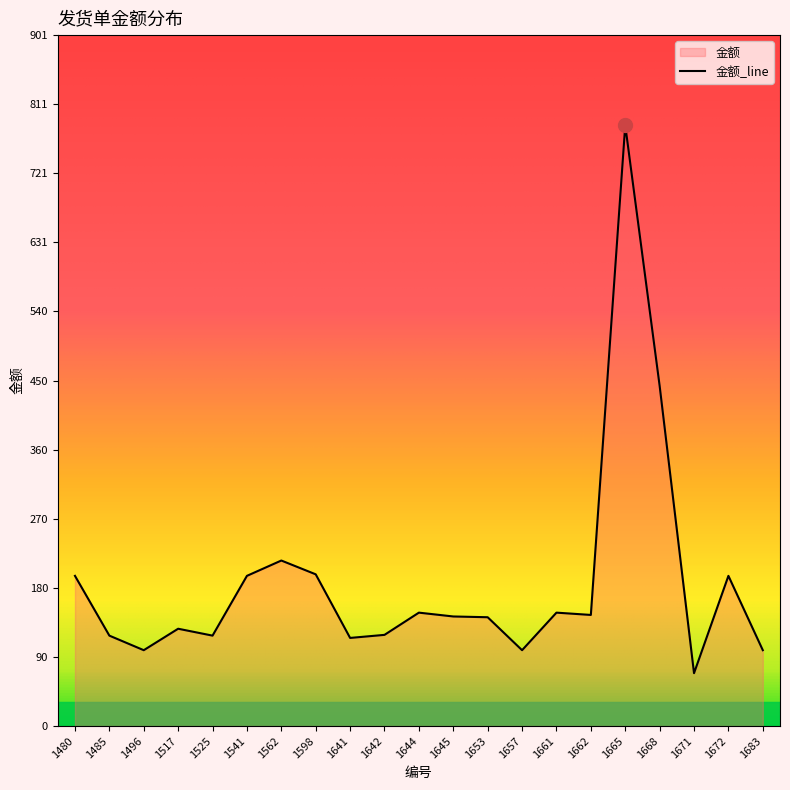

How many data points are above 143?

10